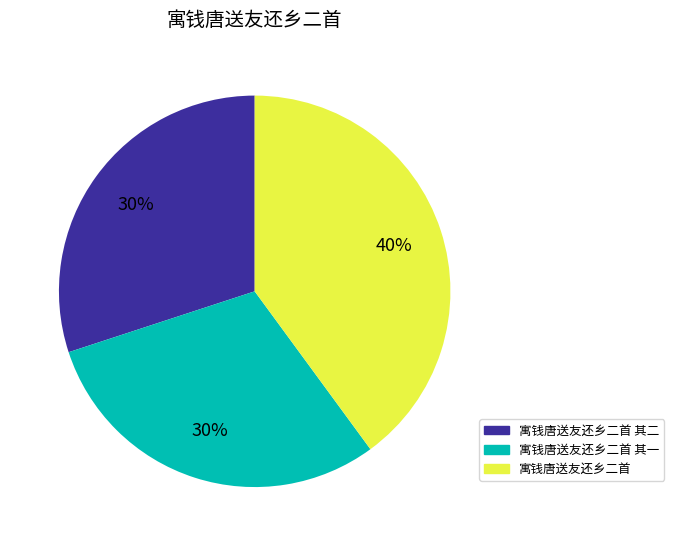

To the nearest percent, what is the combined percentage of 寓钱唐送友还乡二首 其二 and 寓钱唐送友还乡二首?

70%